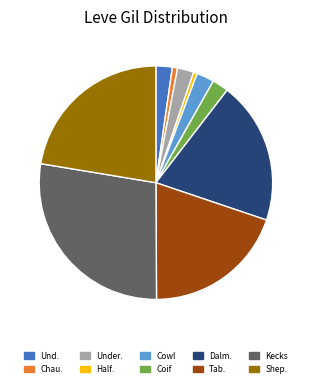

Is there any slice that represents more than half of the pie?

No